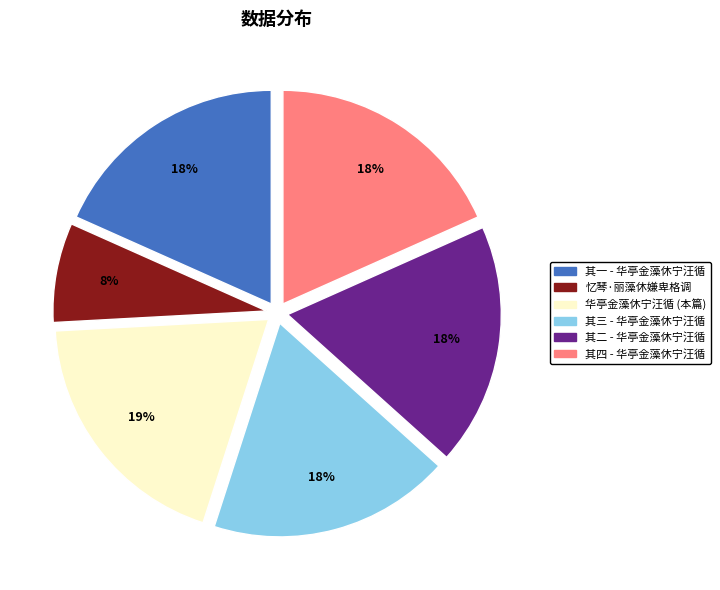

Do 其一 - 华亭金藻休宁汪循 and 其四 - 华亭金藻休宁汪循 together represent more than half of the pie?

No